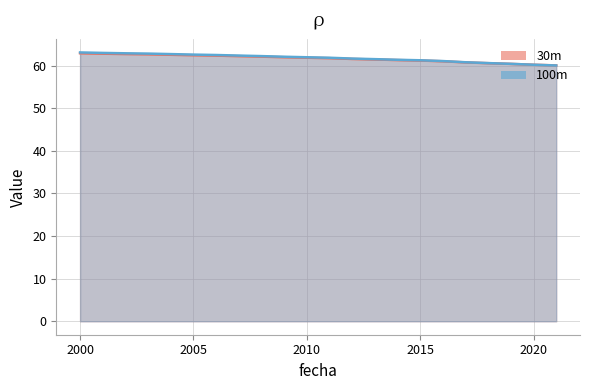

Count the number of categories in the chart.

22